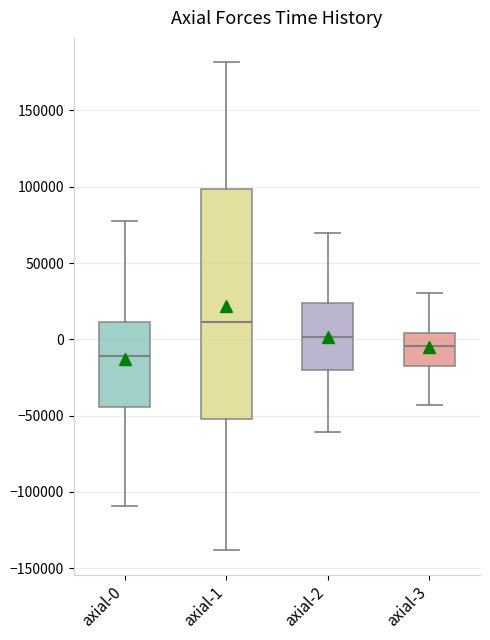

Which box's median line is the highest?

axial-1